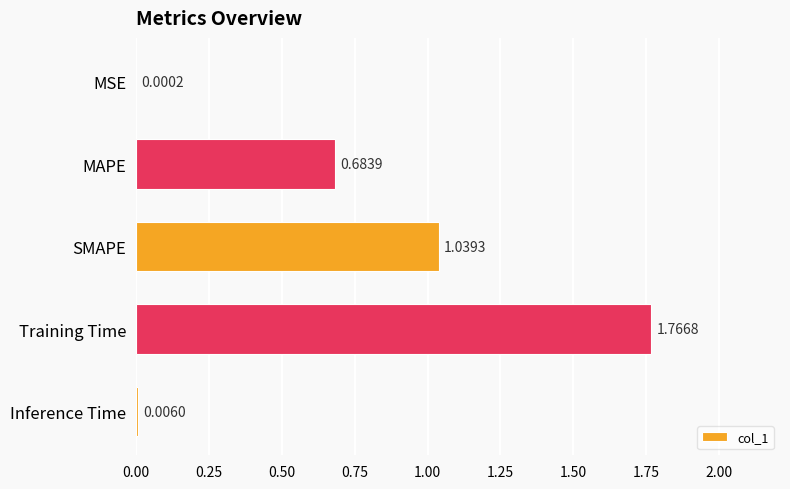

What is the sum of all values?

3.5